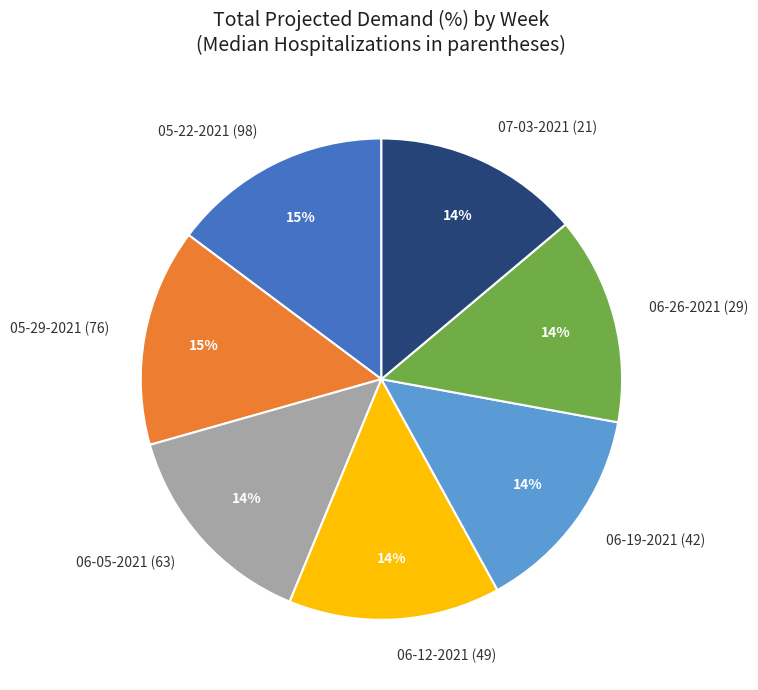

To the nearest percent, what is the difference between the largest and smallest slice percentages?

1%